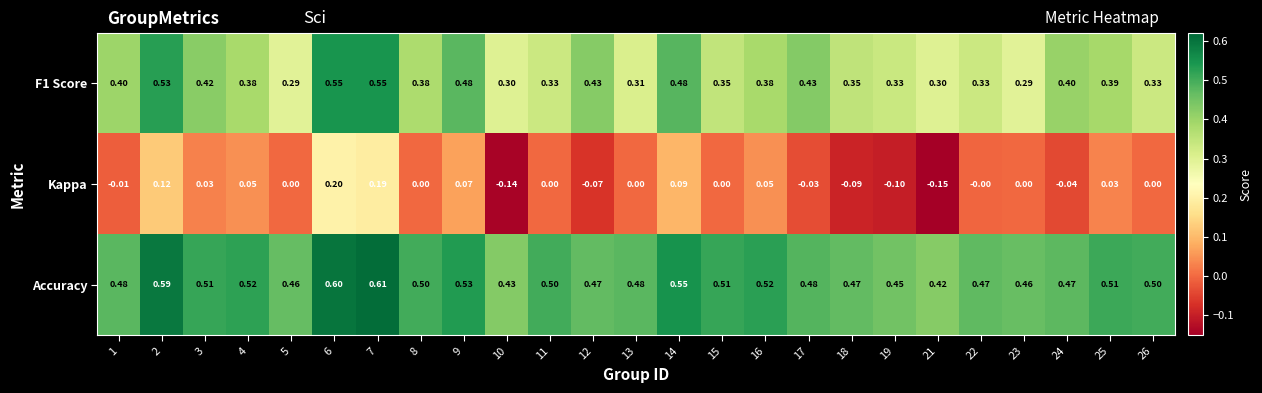

Which series has the widest spread of values?

Kappa